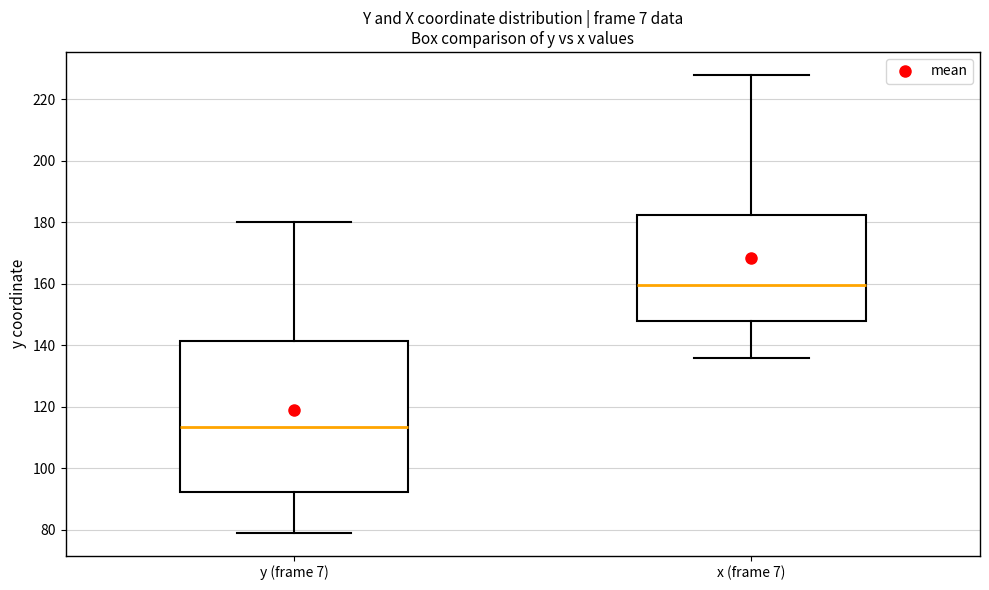

Reading left to right, read every box against the y-axis: the position of its median line, the range the box covers, and the ends of its whiskers. The values are not printed on the chart, so give them approximately, as read against the axis.

y (frame 7): median 114, box 92 to 142, whiskers 80 to 180
x (frame 7): median 160, box 148 to 182, whiskers 136 to 228